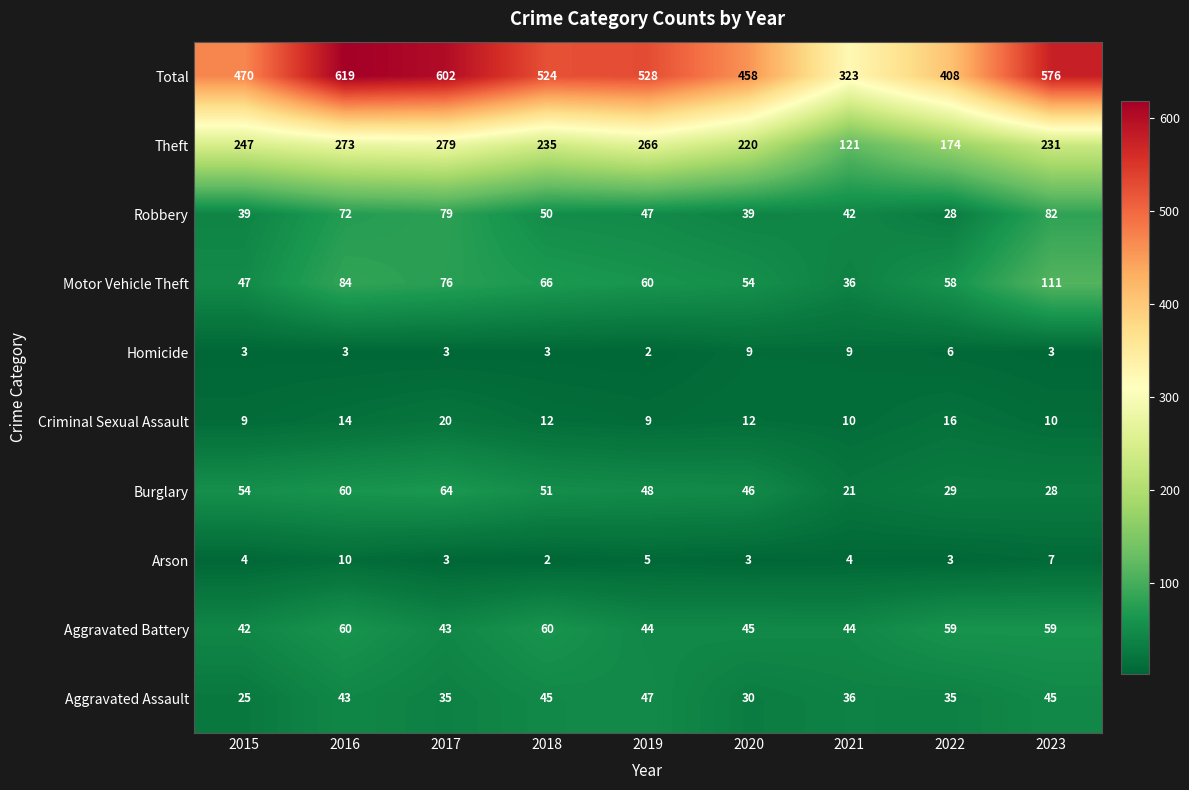

The Arson series shows 3 at 2016. True or false?

False